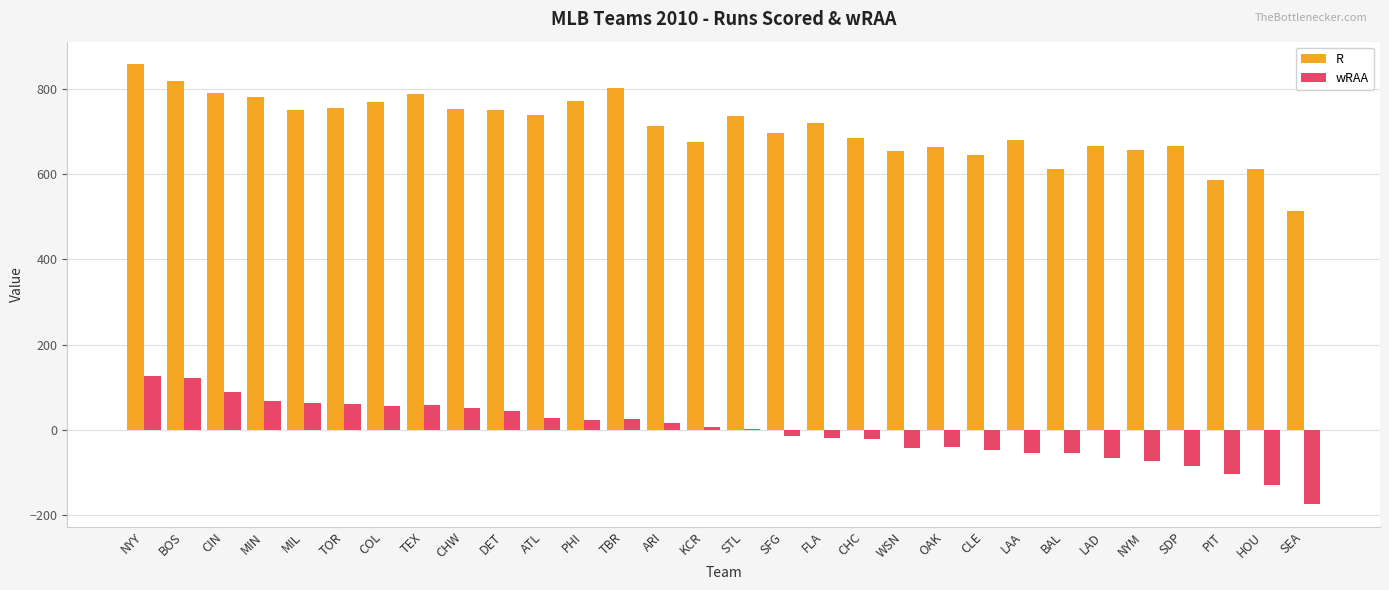

How many groups of bars are there?

30